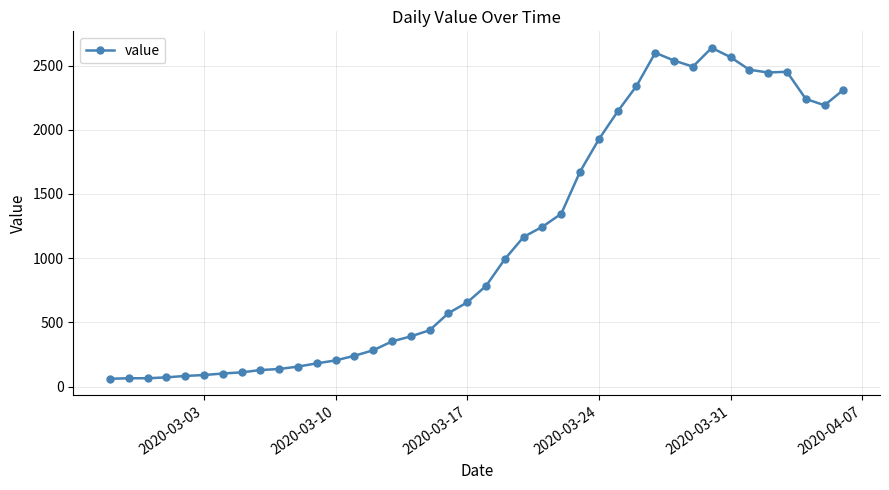

What is the greatest value displayed?

2638